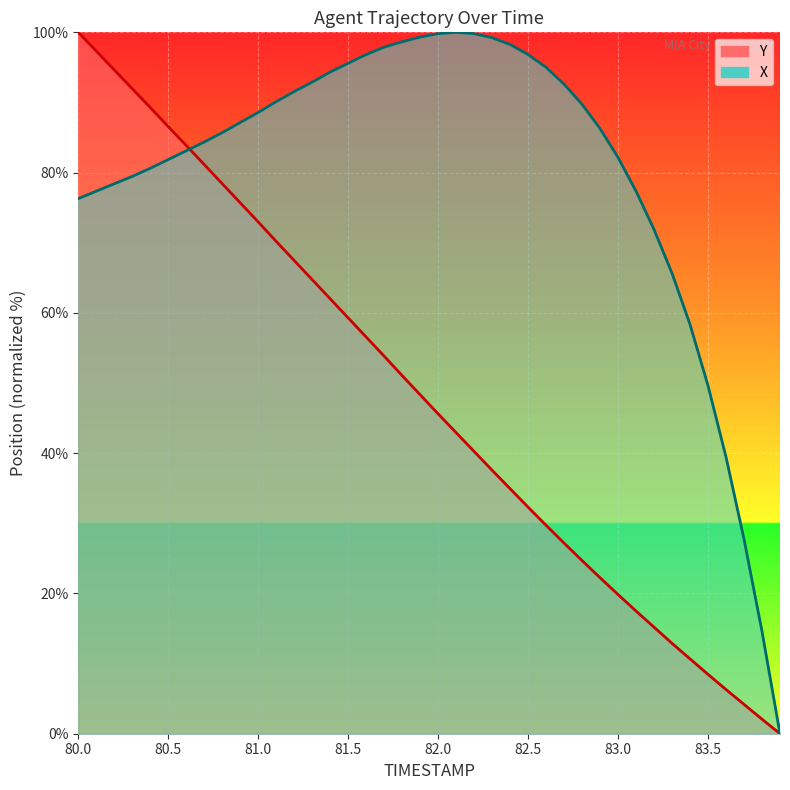

At which label does X reach its minimum?

83.9